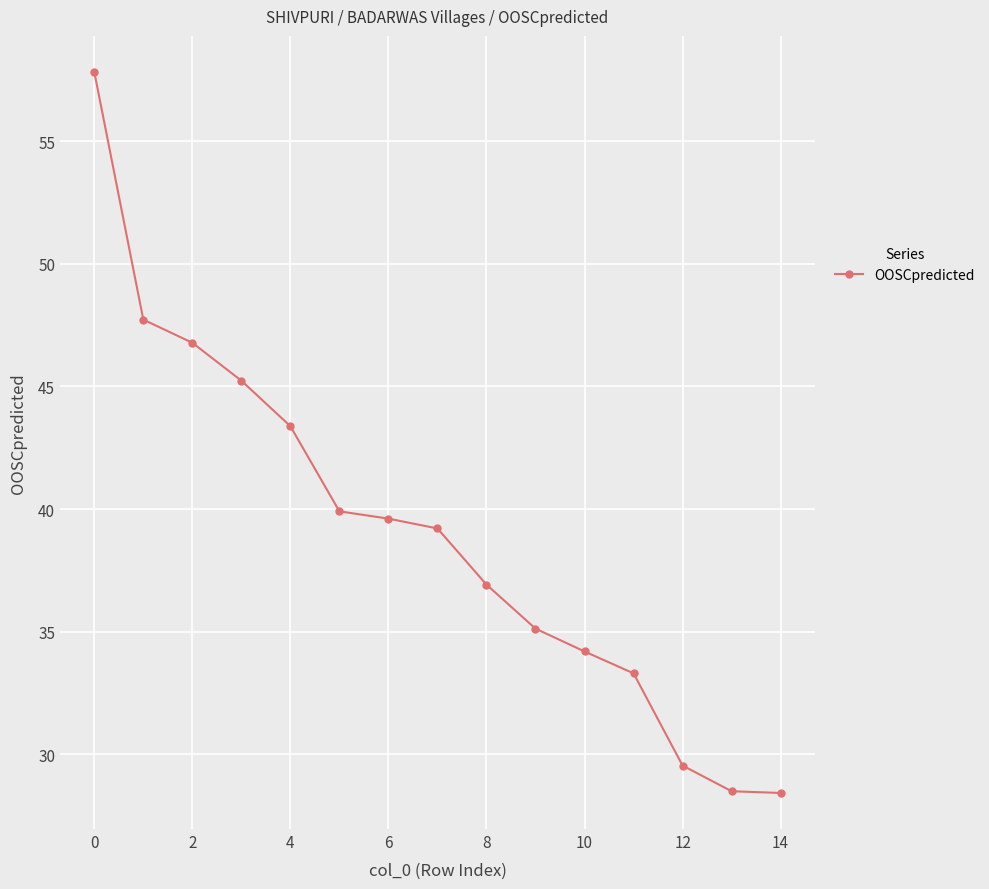

True or false: there are more than 0 points higher than both neighbors.

False